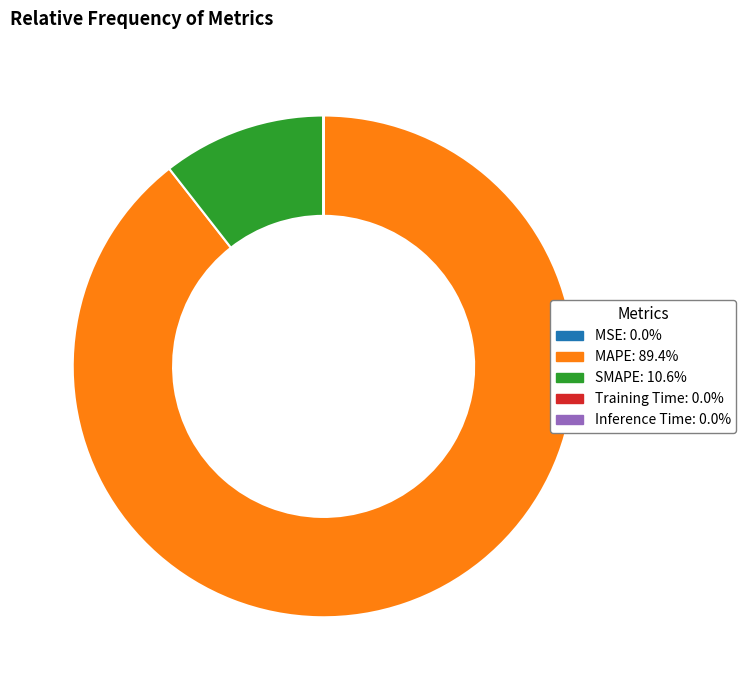

Does any single category account for the majority?

Yes